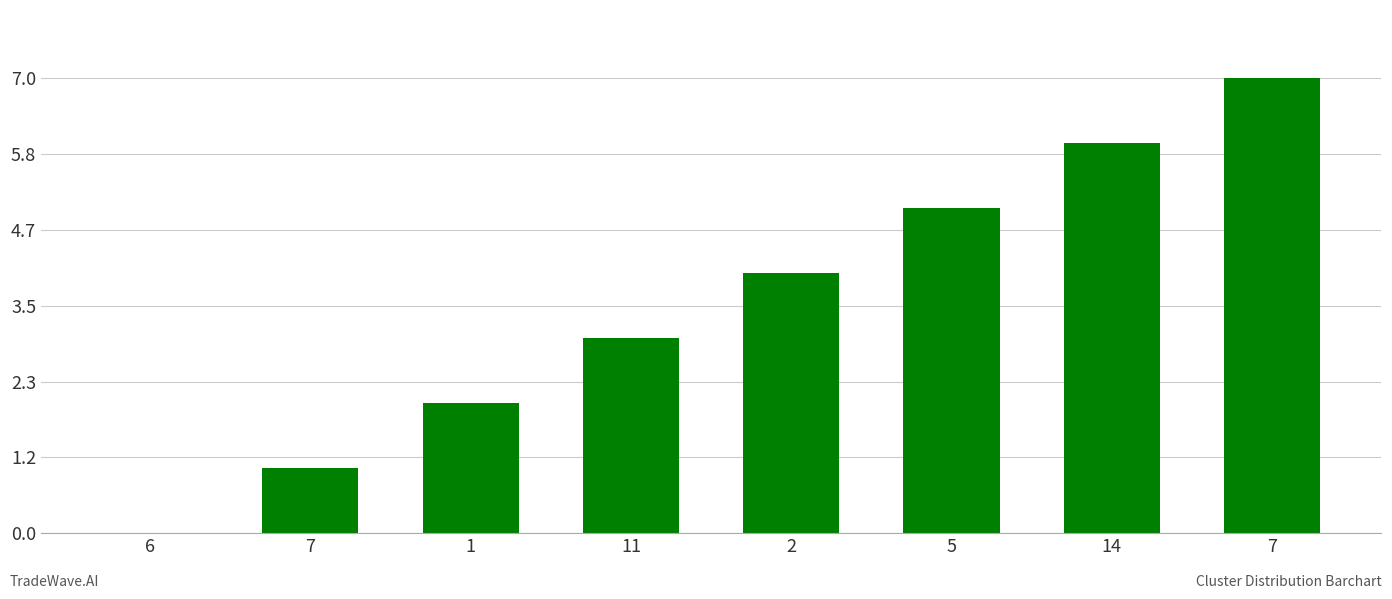

What is the change in value from 6 to 7?

+1